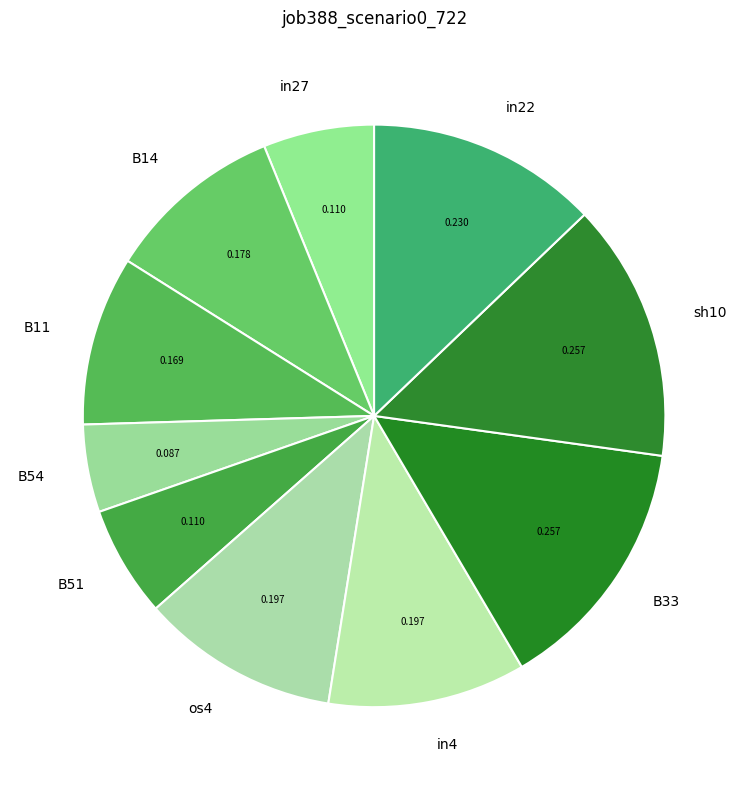

Do B11 and os4 together represent more than half of the pie?

No